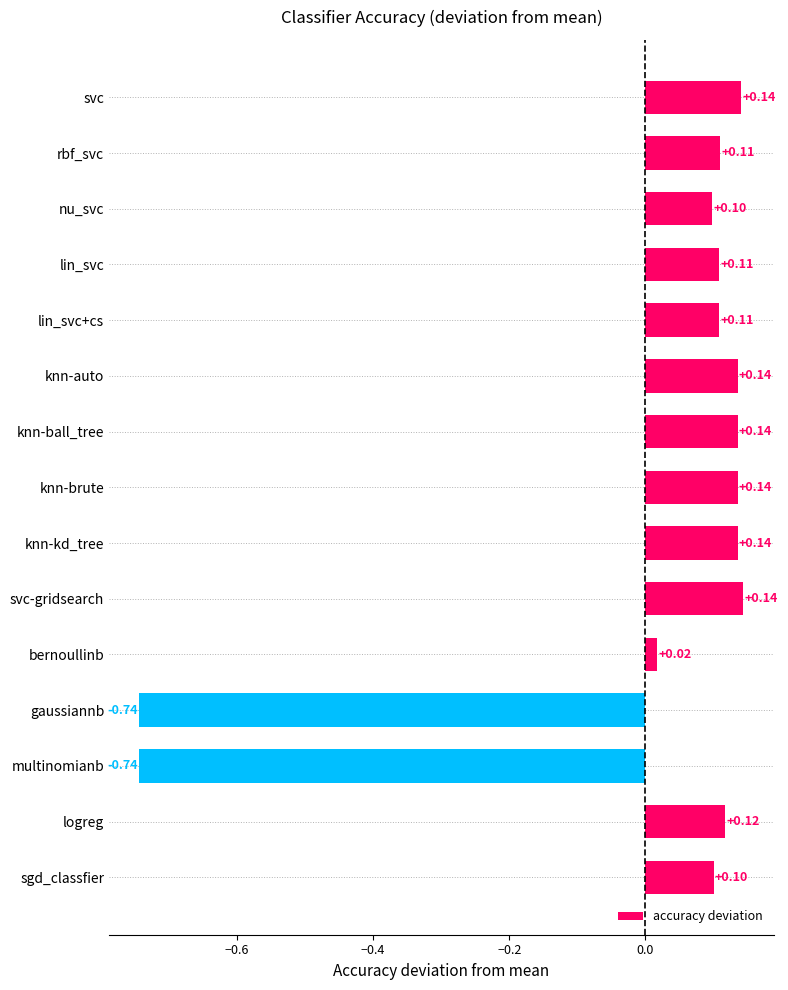

What is the difference between the maximum and minimum values?

0.9